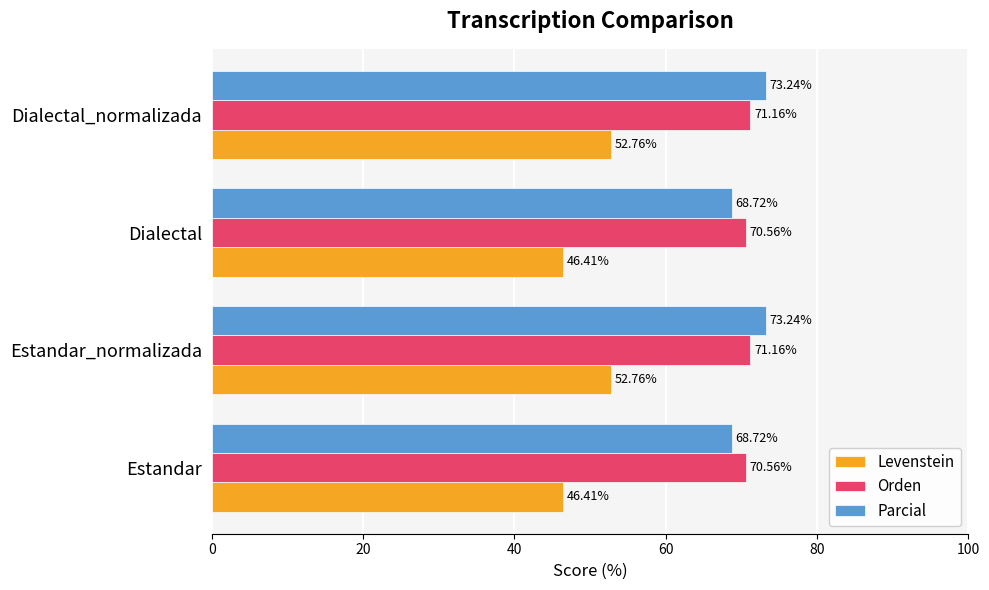

Rank the series at Dialectal_normalizada from highest to lowest value.

Parcial, Orden, Levenstein